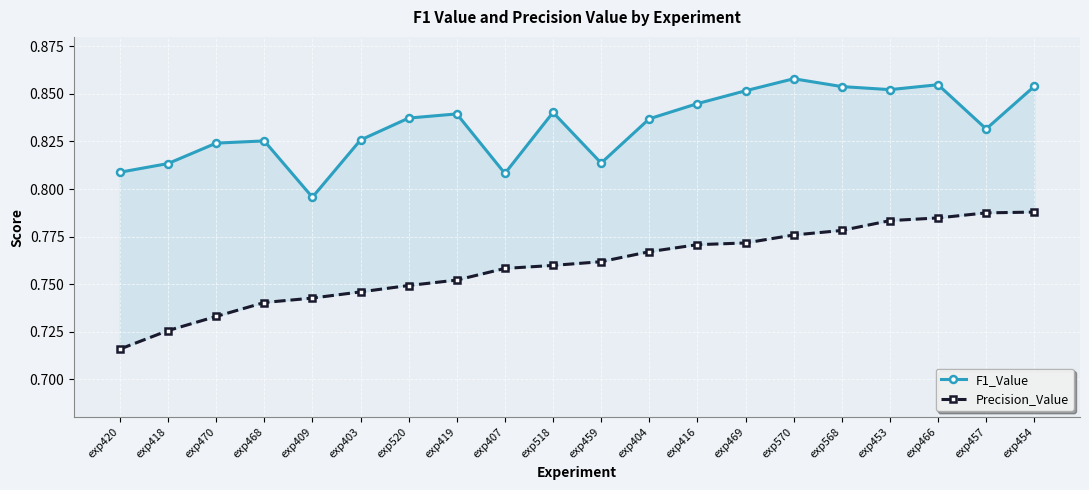

True or false: F1_Value and Precision_Value intersect in this chart.

False